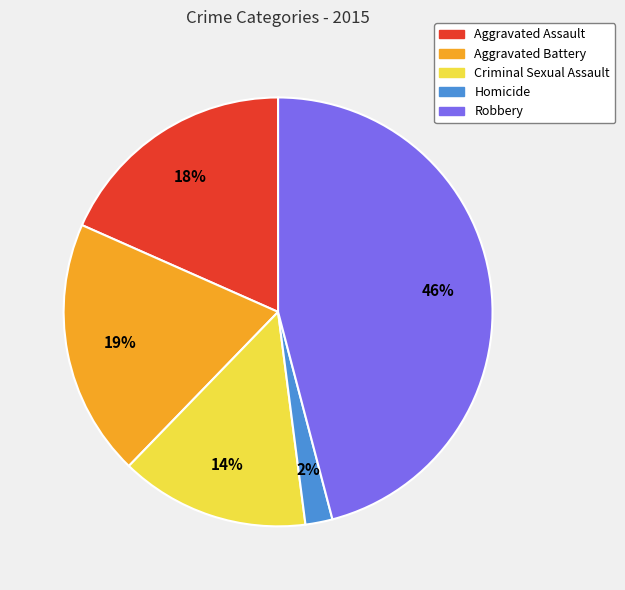

True or false: Criminal Sexual Assault accounts for 14% of the total.

True